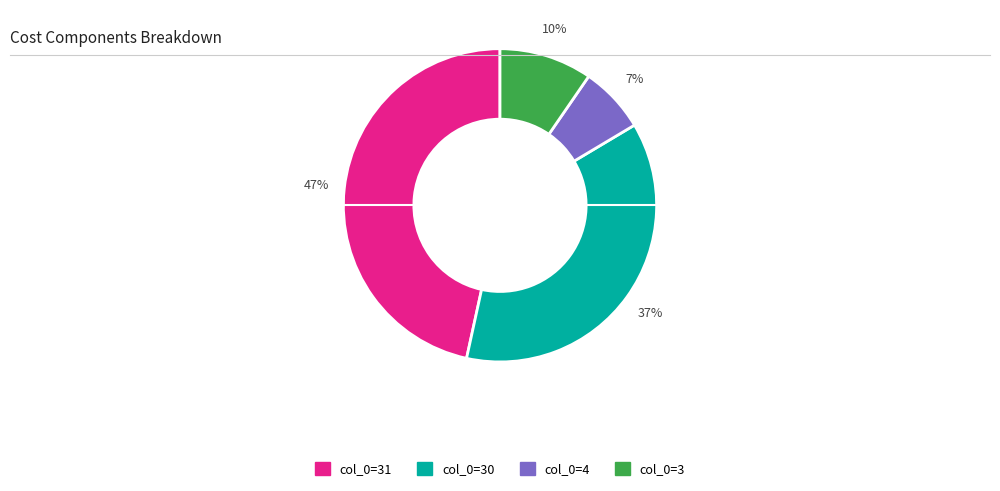

Does any single category account for the majority?

No